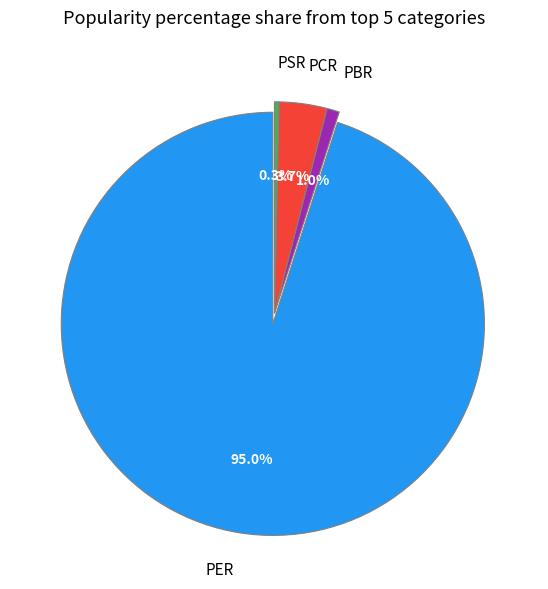

Does any single category account for the majority?

Yes